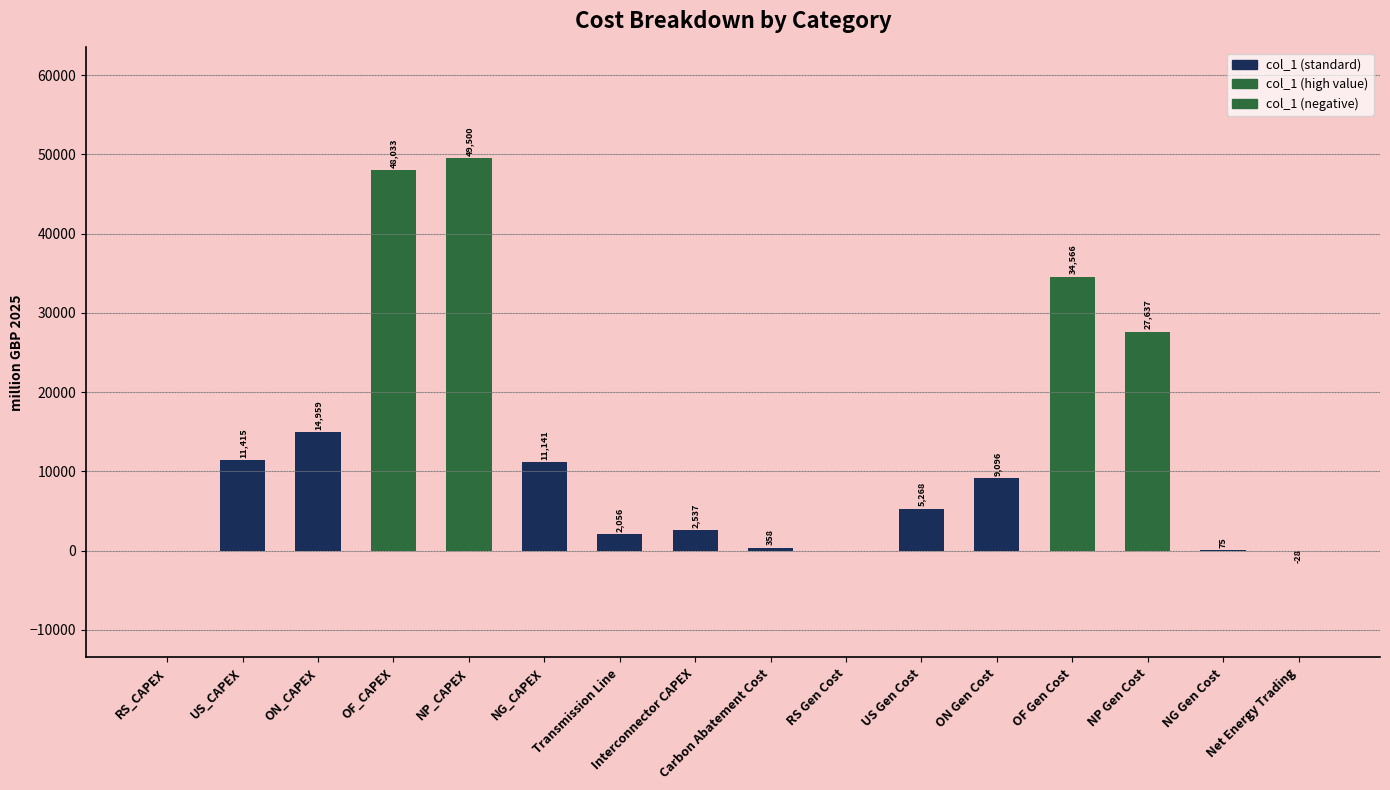

What is the greatest value displayed?

49500.0